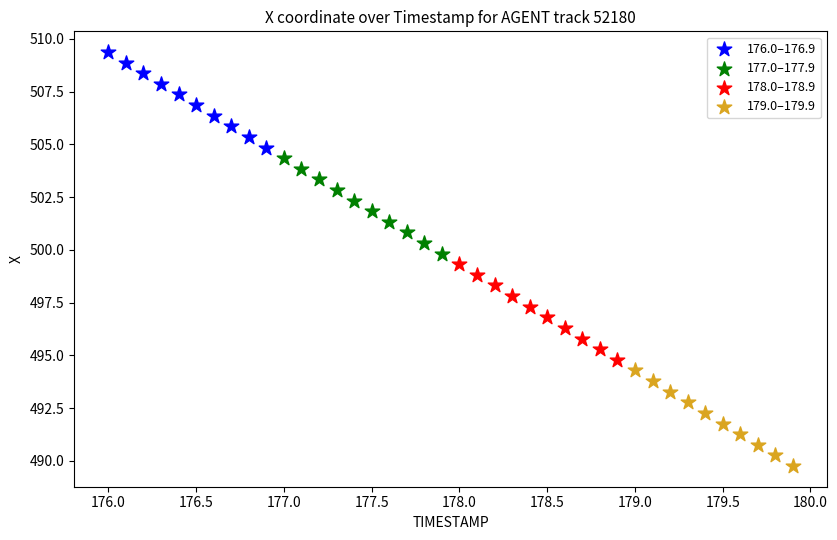

Which series contains the lowest Y value?

179.0–179.9